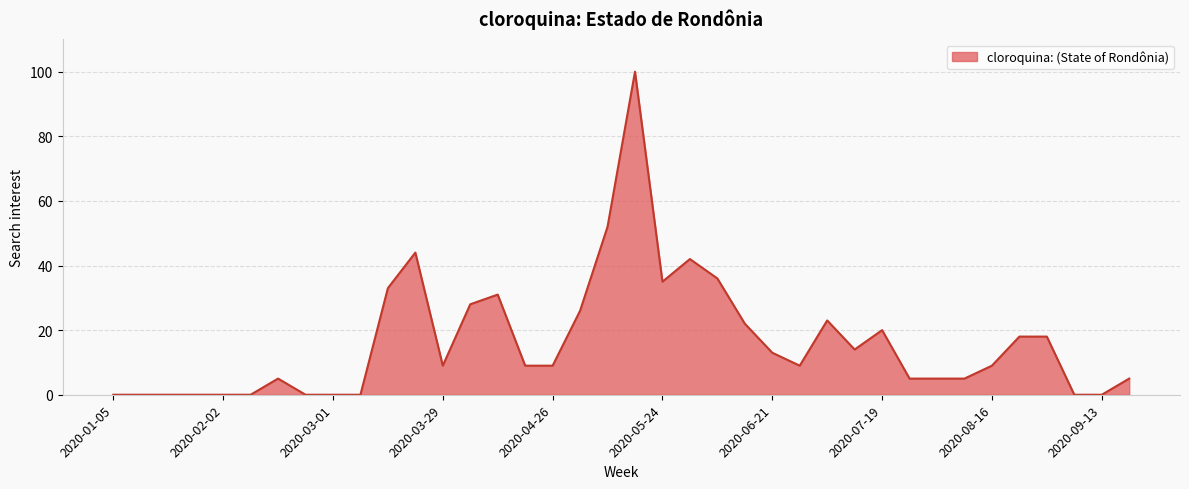

What is the maximum value shown in the chart?

100